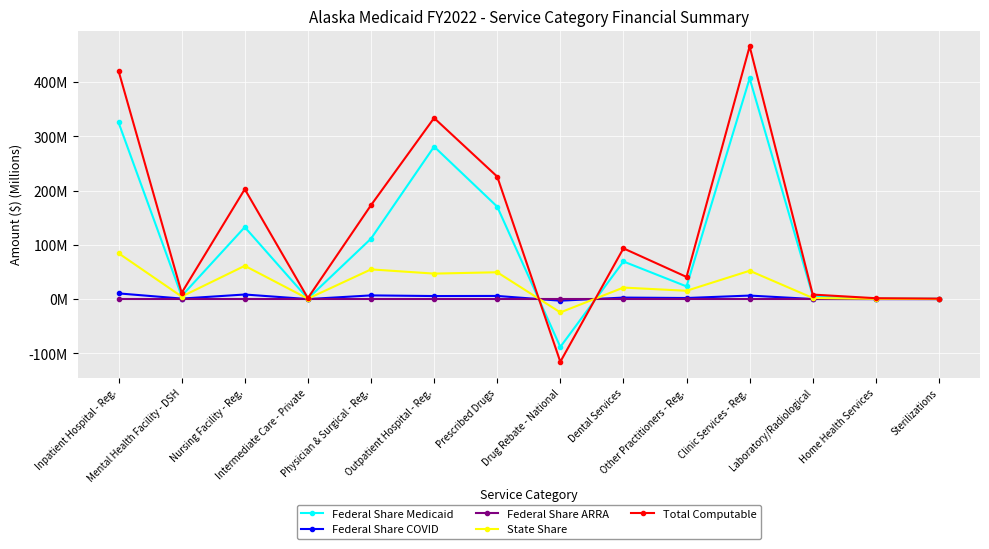

The value of Total Computable at Sterilizations is 0.9. True or false?

True